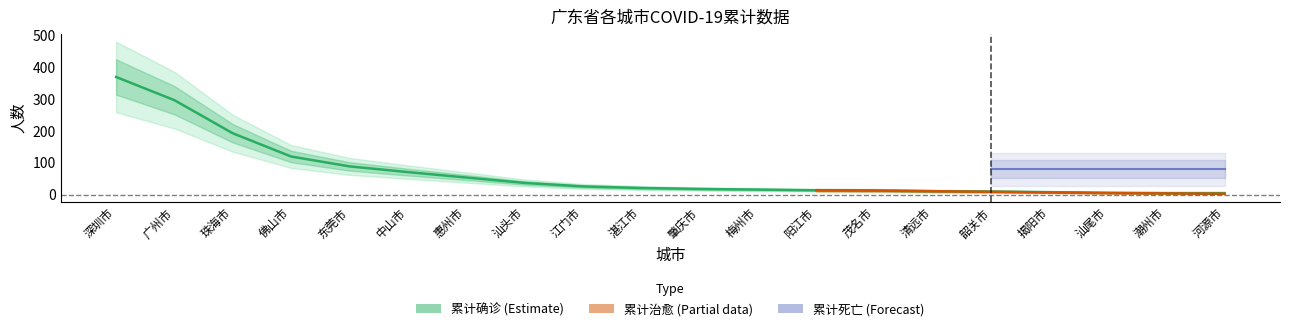

Does the chart have visible grid lines?

No